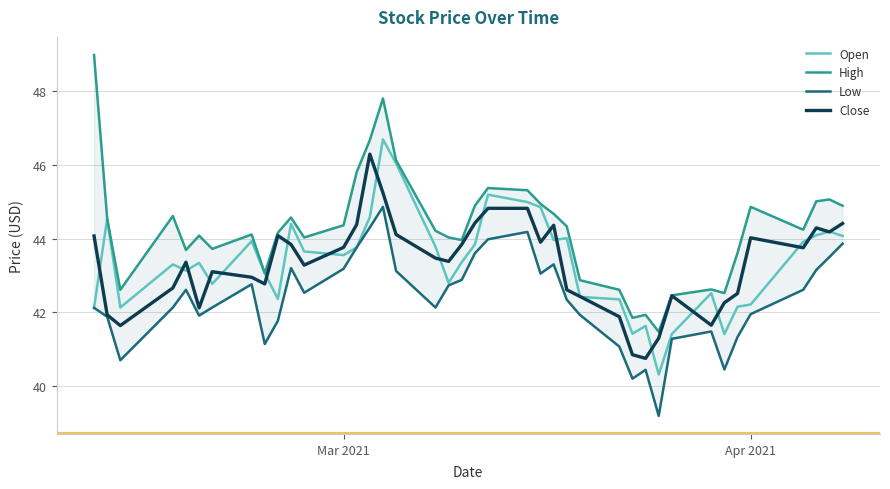

How many values in the High series are below 44?

14